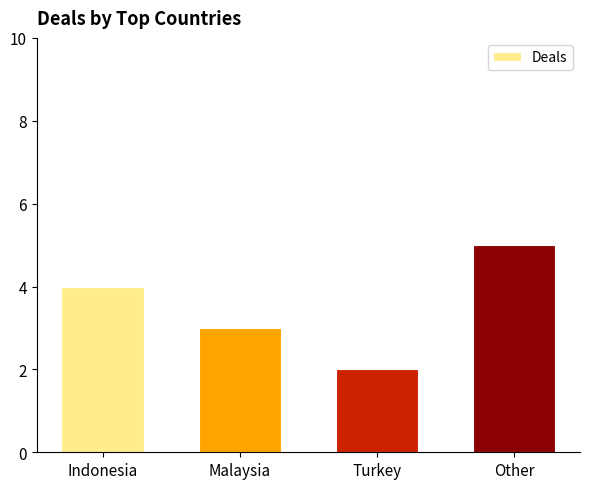

The value at Turkey is 2. True or false?

True